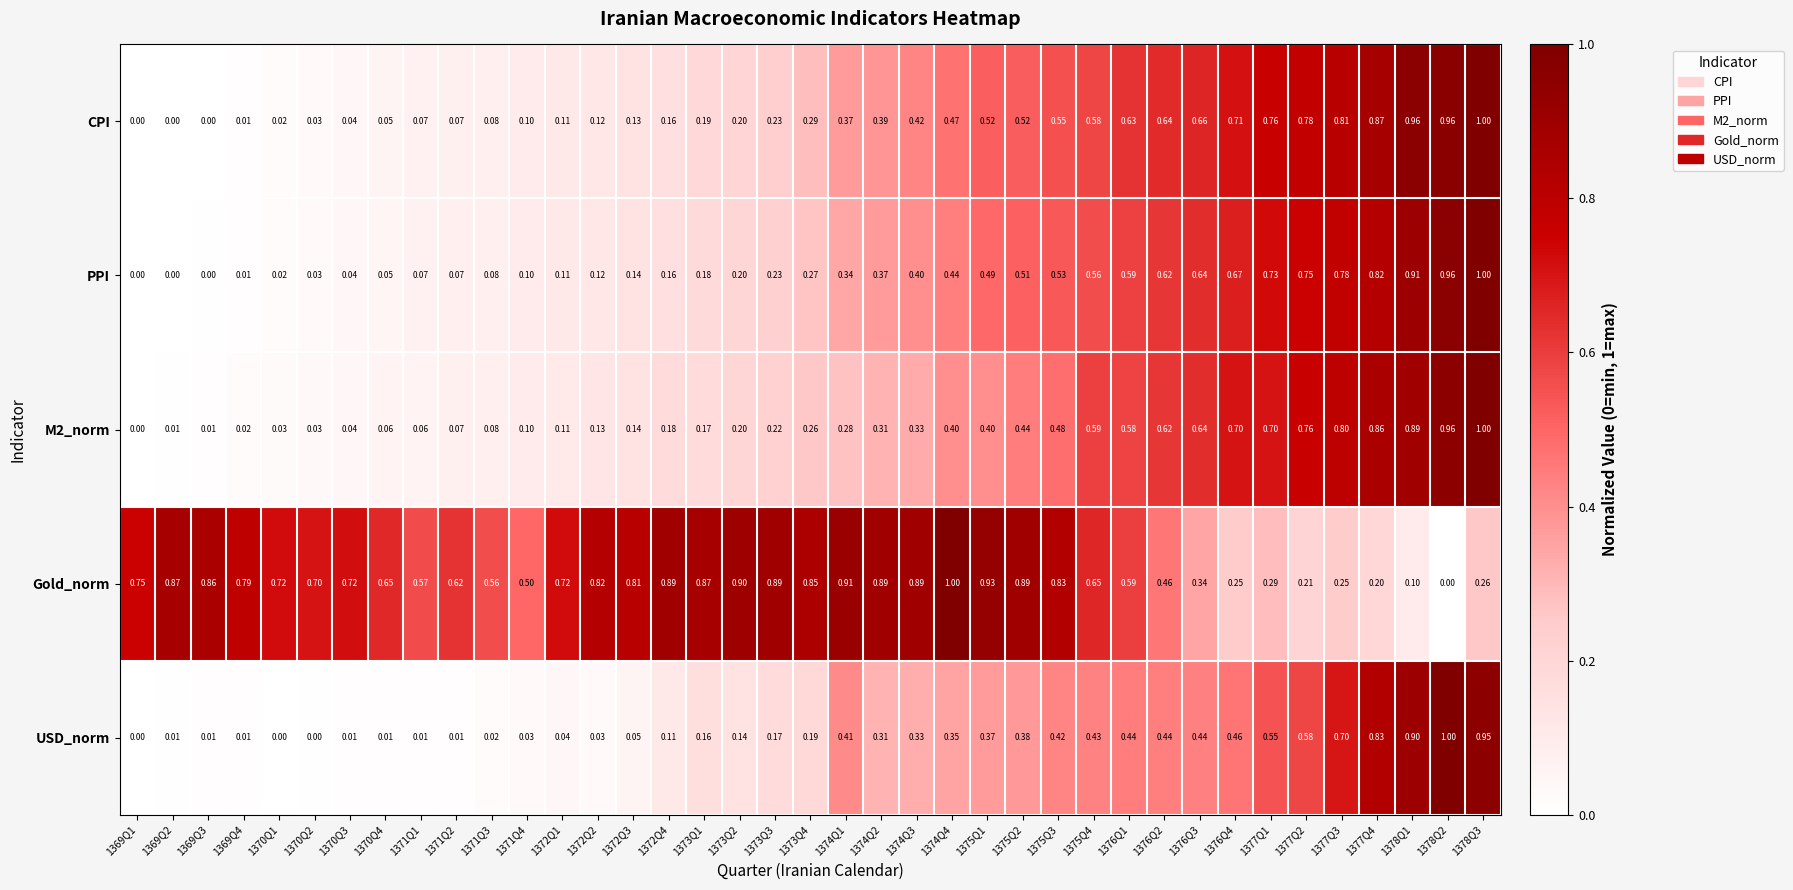

What is the greatest value displayed?

1.0